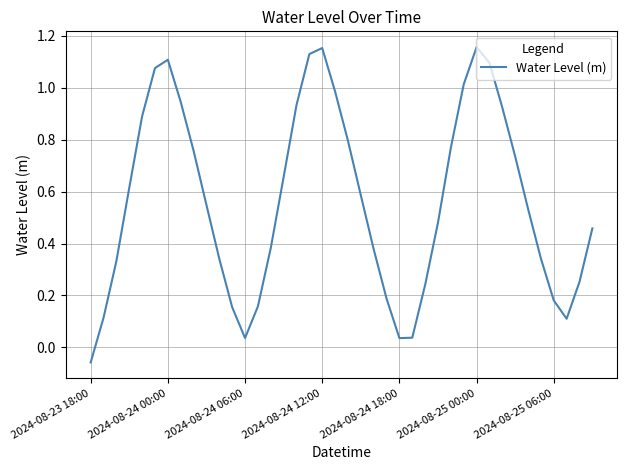

Count the number of values greater than 0.

39